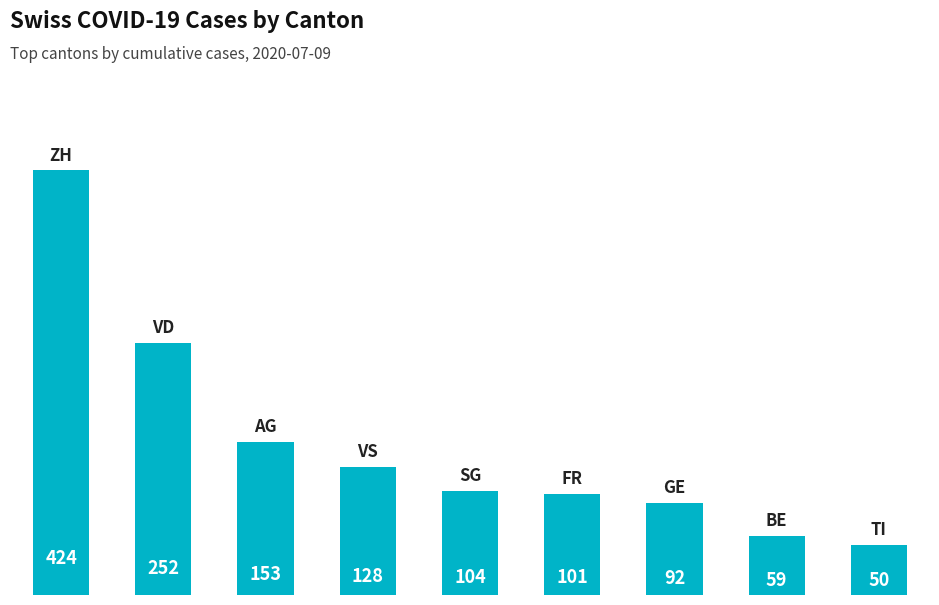

What is the difference between the second highest and second lowest values?

193